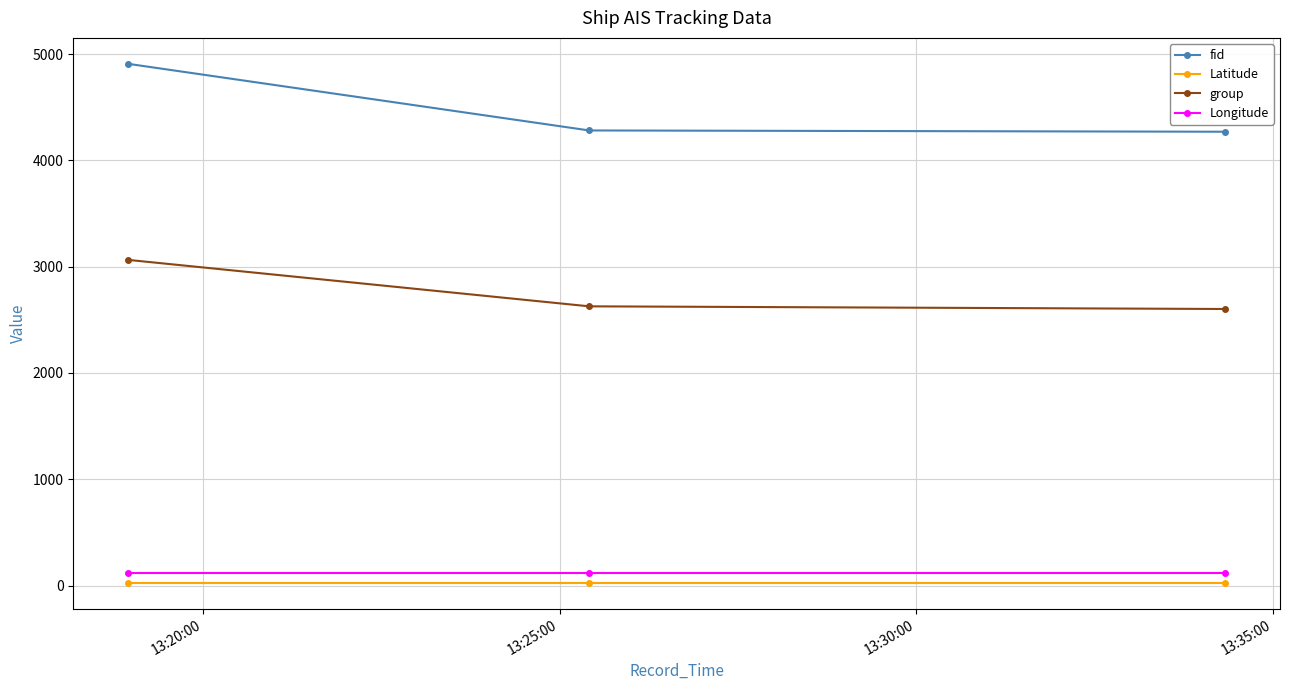

What is the value of the fid point at the 1st from the left?

4909.0